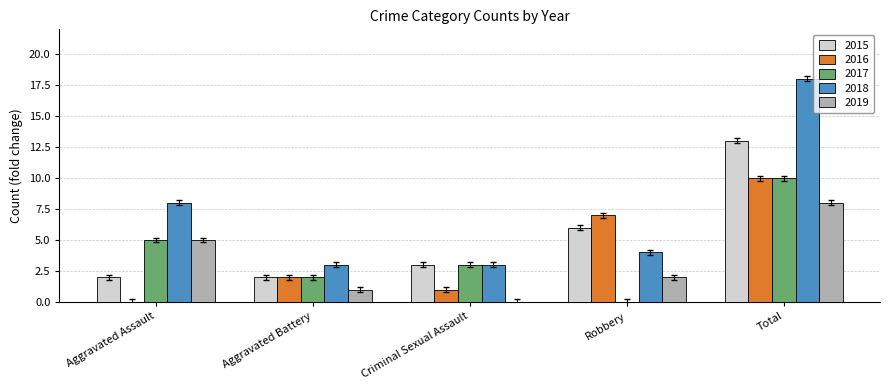

What is the approximate value of 2018 at Aggravated Battery?

3